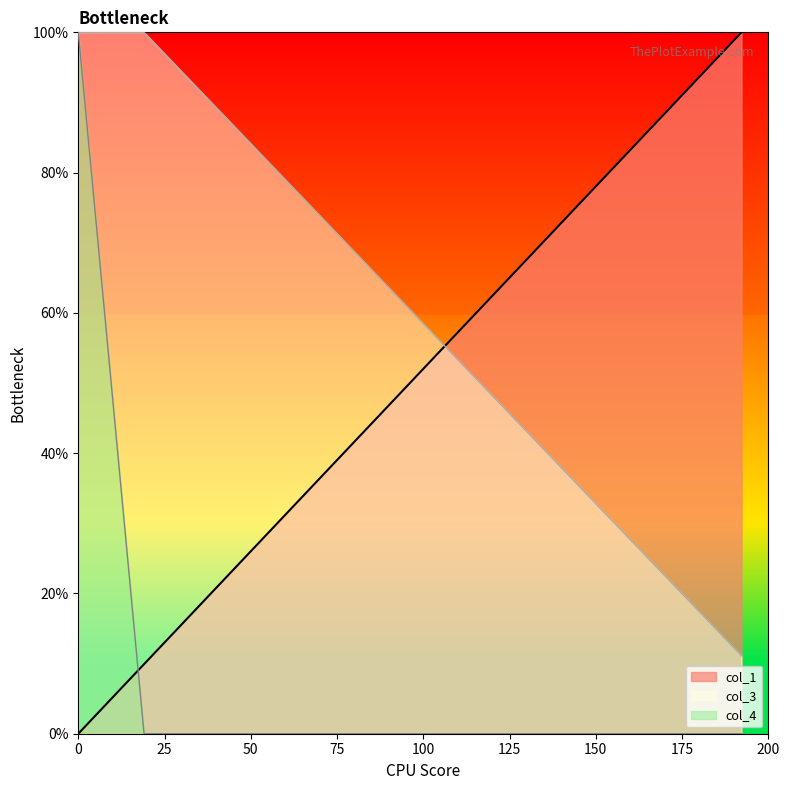

What are all the series names shown in the legend?

col_1, col_3, col_4